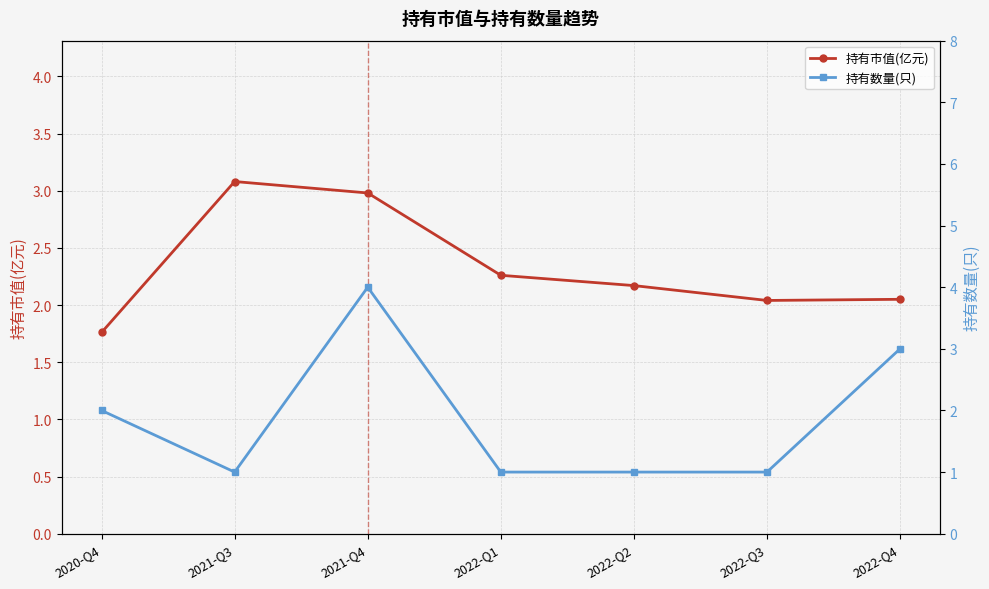

At which category is the sum across all series the highest?

2021-Q4